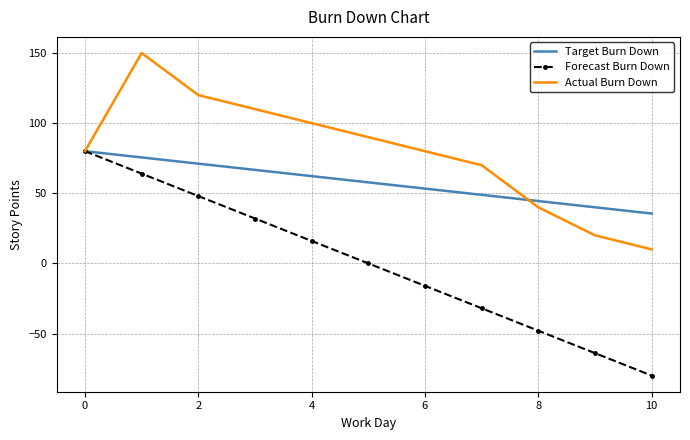

Which series has the widest spread of values?

Forecast Burn Down